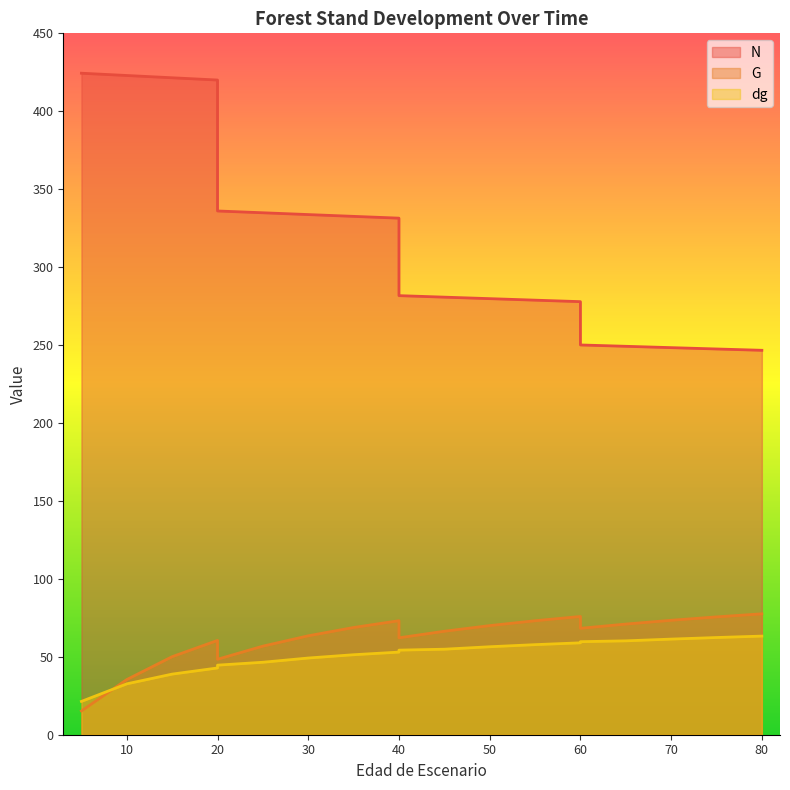

Which category has the highest value across all series?

5